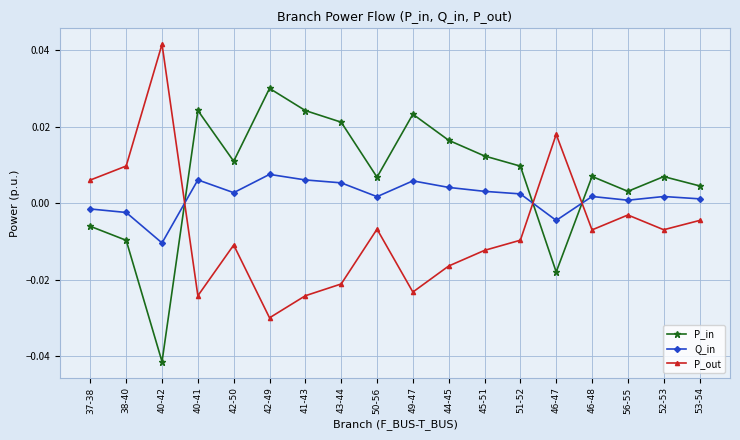

How many values in P_in are below zero?

4